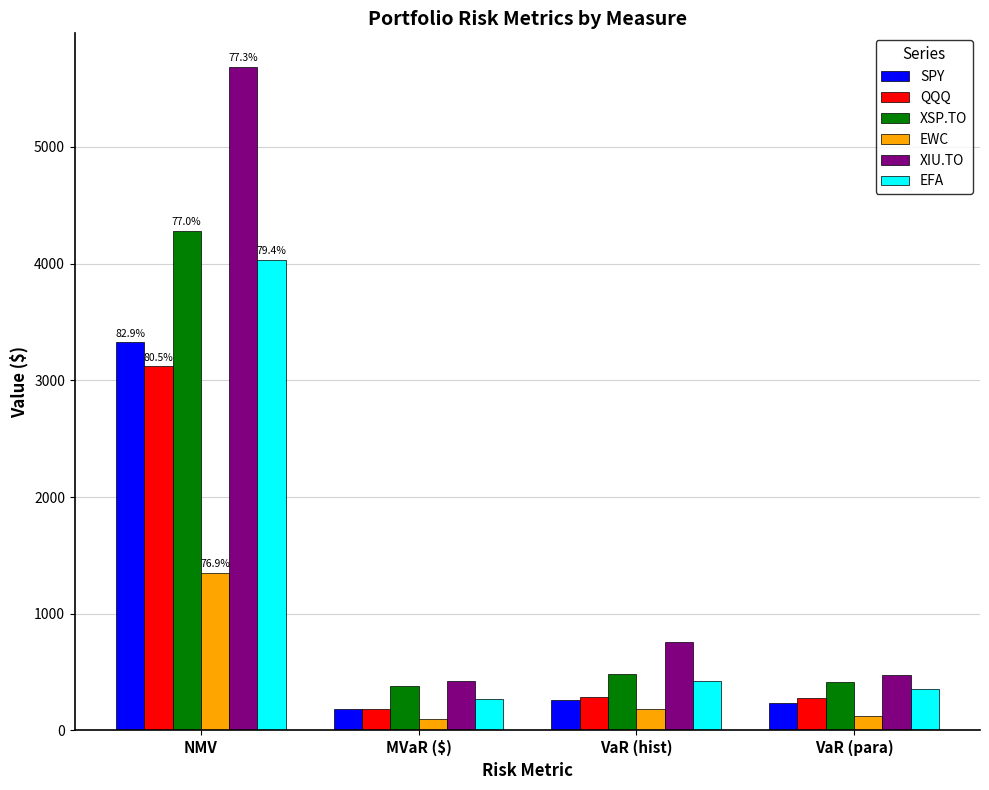

What position from the left is NMV?

1